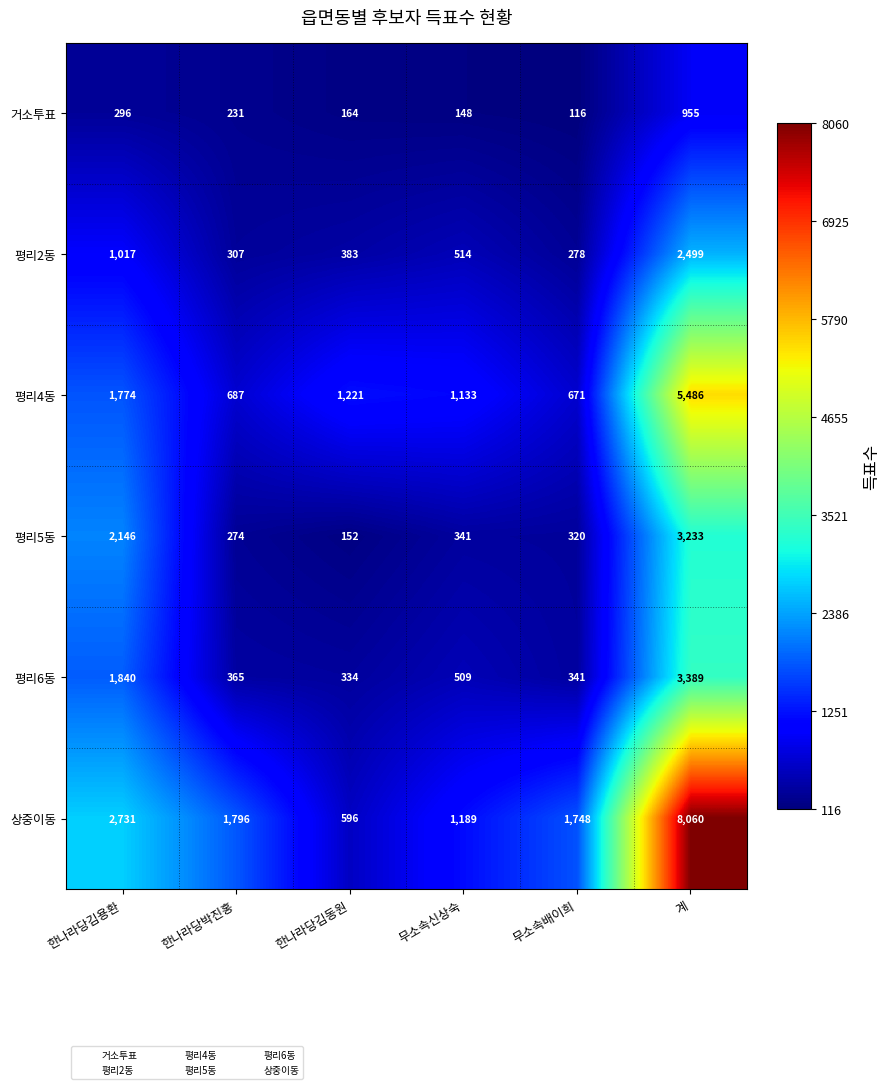

What is the sum of the 평리4동 values at 한나라당김동원 and 한나라당박진홍?

1908